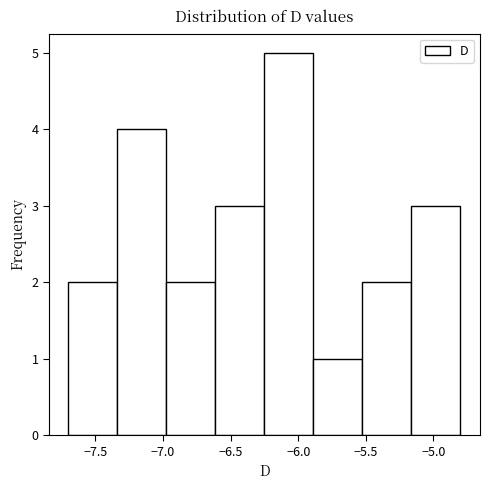

Reading left to right, transcribe this chart: for each bar, give the range it covers on the x-axis and its height. Neither the bar edges nor the heights are printed on the chart, so give them approximately, as read against the axes.

-7.70 to -7.35: 2
-7.35 to -6.95: 4
-6.95 to -6.60: 2
-6.60 to -6.25: 3
-6.25 to -5.90: 5
-5.90 to -5.50: 1
-5.50 to -5.15: 2
-5.15 to -4.80: 3